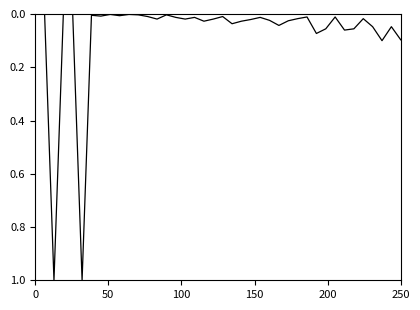

What is the sum of all values?

2.9